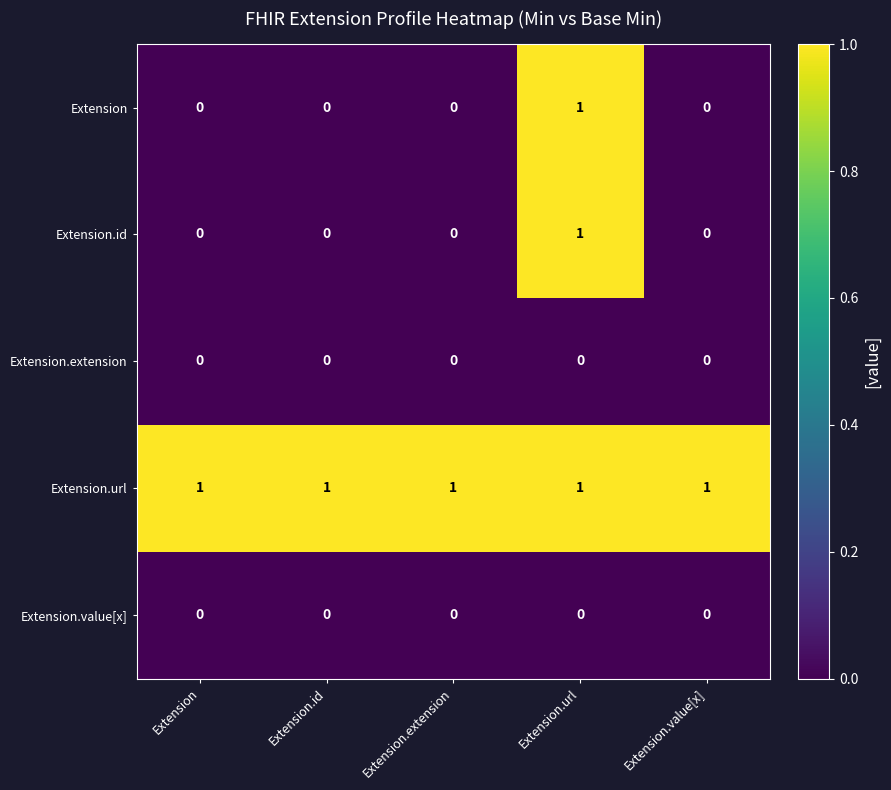

At how many categories does at least one series exceed 0?

5